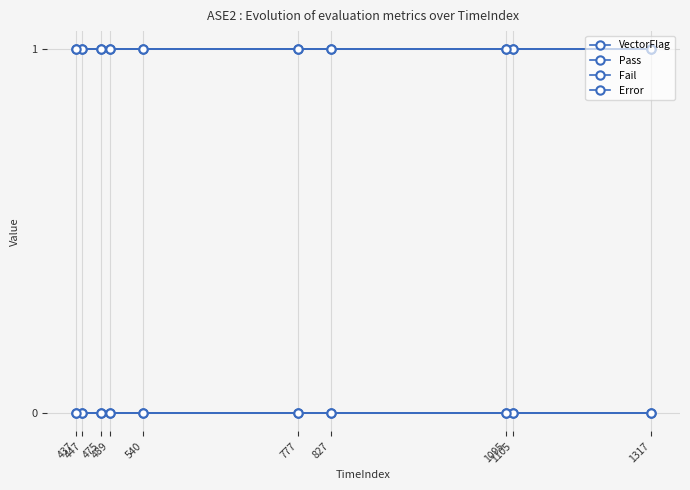

Is the value of Pass at 437 greater than the value of Error at 1095?

No